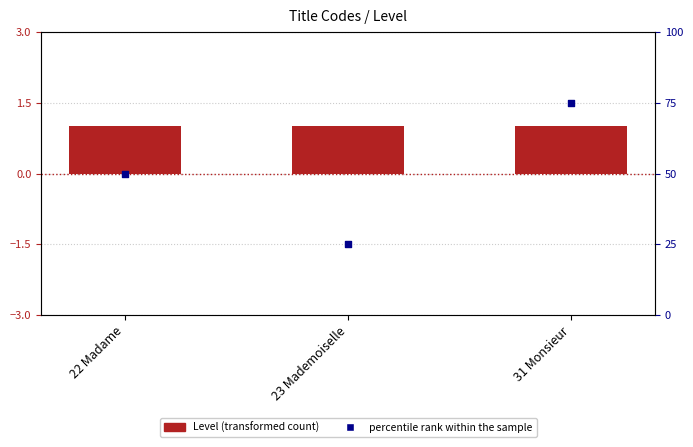

Is the value of percentile rank within the sample at 23 Mademoiselle greater than the value of Level at 31 Monsieur?

Yes